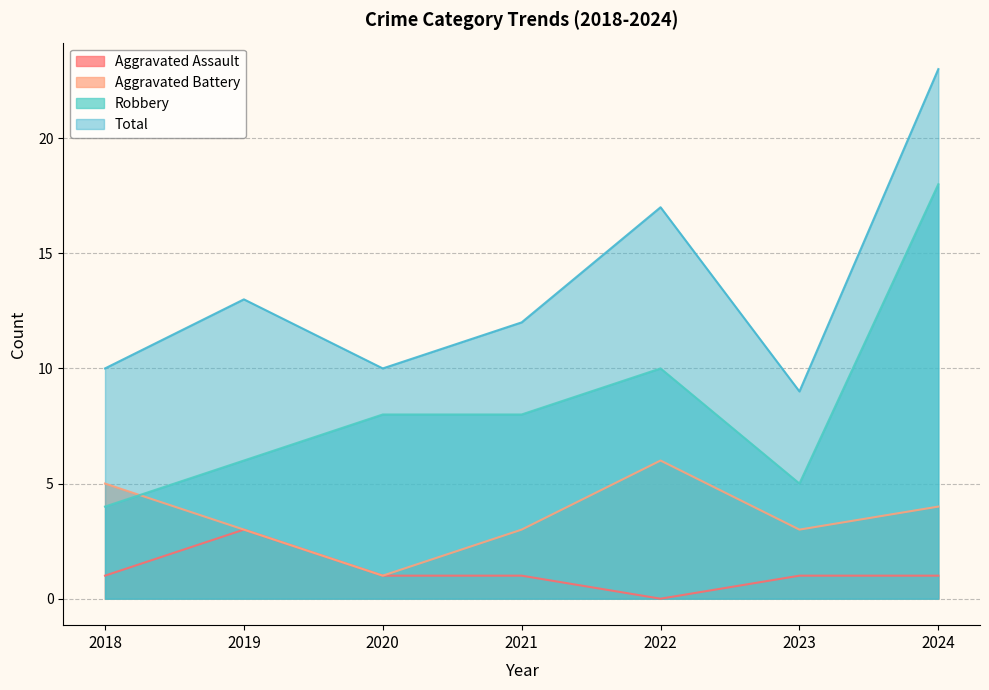

The value of Aggravated Battery at 2018 is 2. True or false?

False